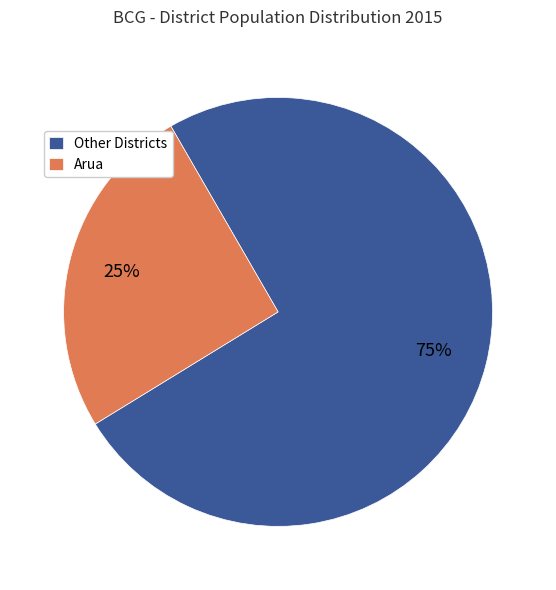

Does any single category account for the majority?

Yes